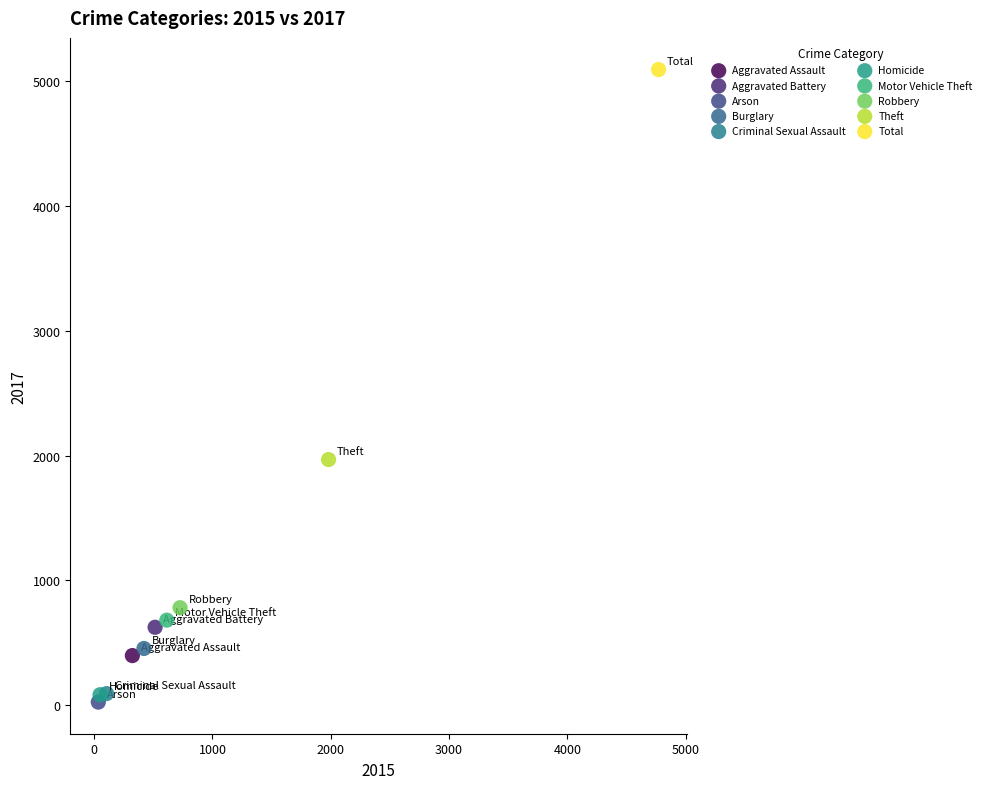

Which series reaches the minimum Y coordinate?

Arson